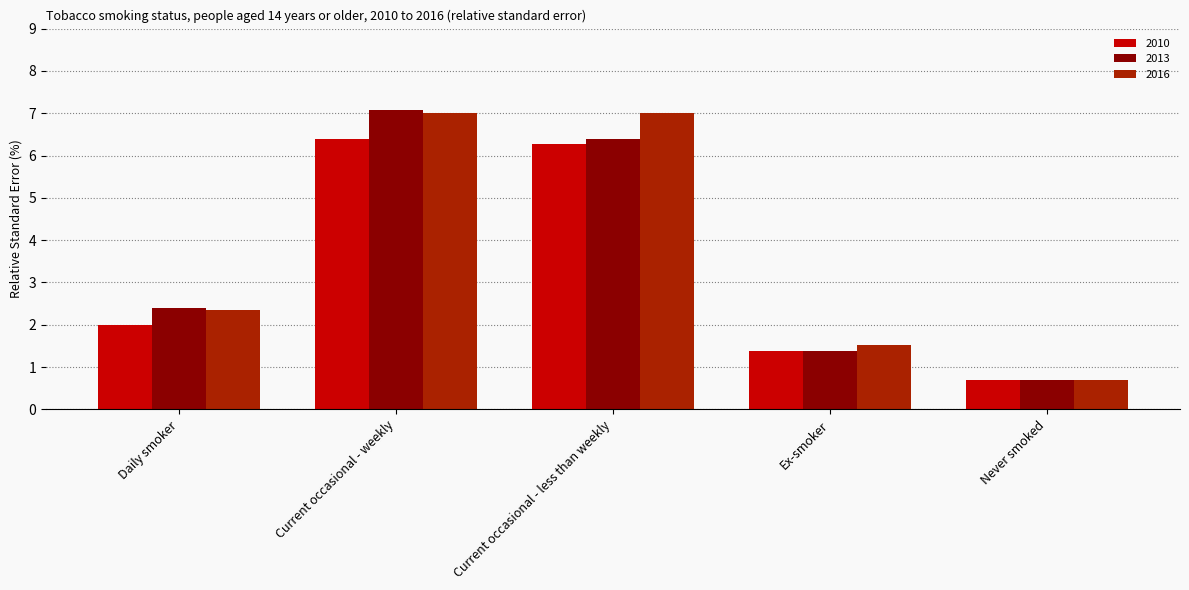

What value does the 2016 series have at Daily smoker?

2.4